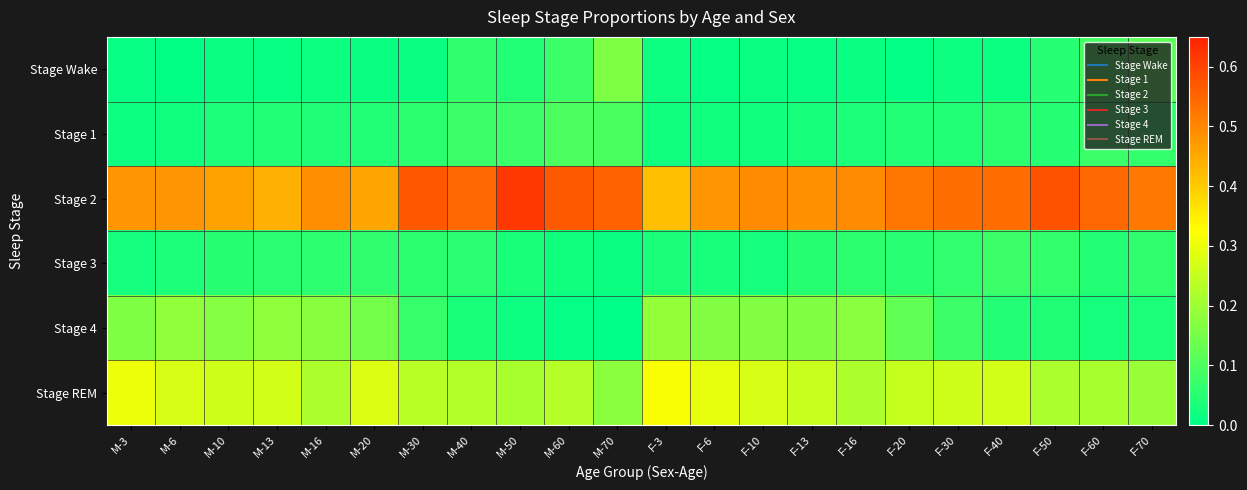

How many categories are shown in the chart?

22